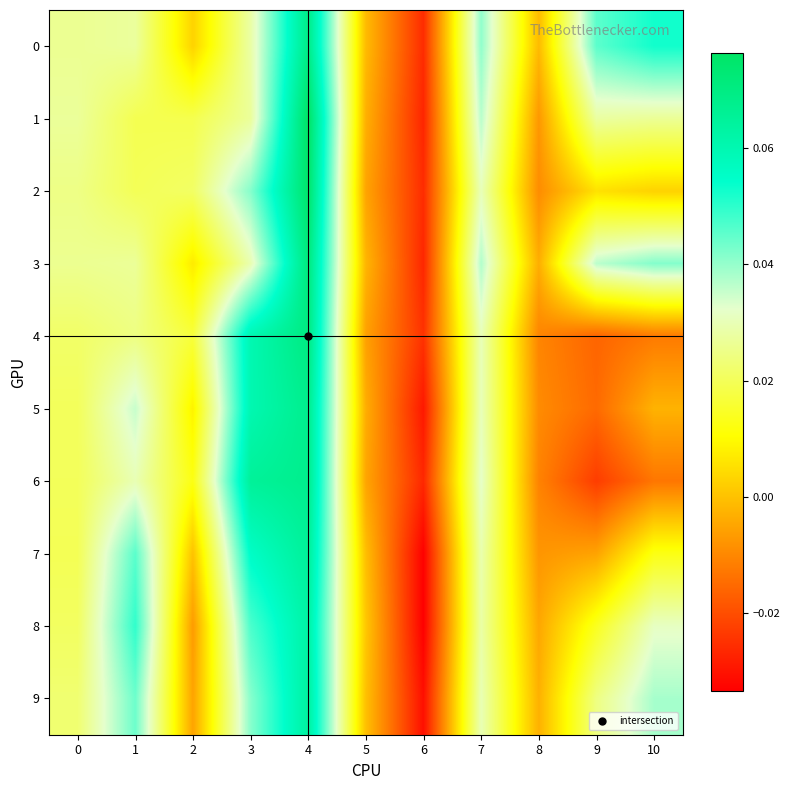

At how many categories does at least one series exceed 0?

9